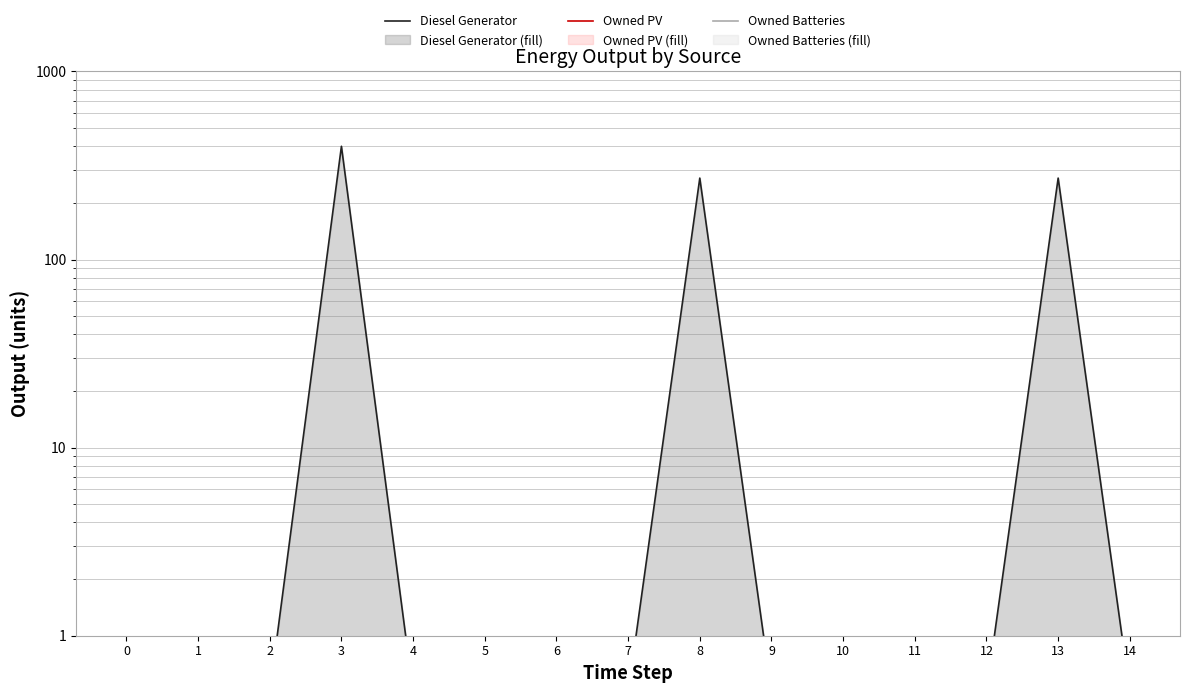

At which category is the sum across all series the highest?

3